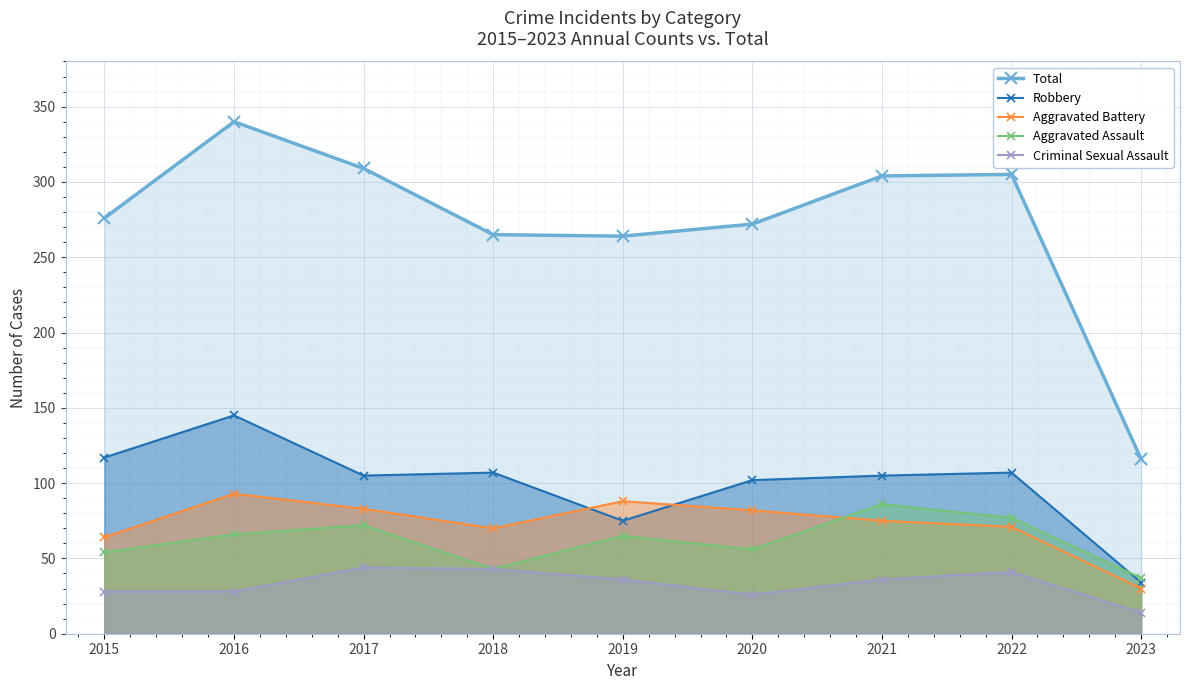

True or false: Criminal Sexual Assault and Aggravated Assault cross at least once.

False